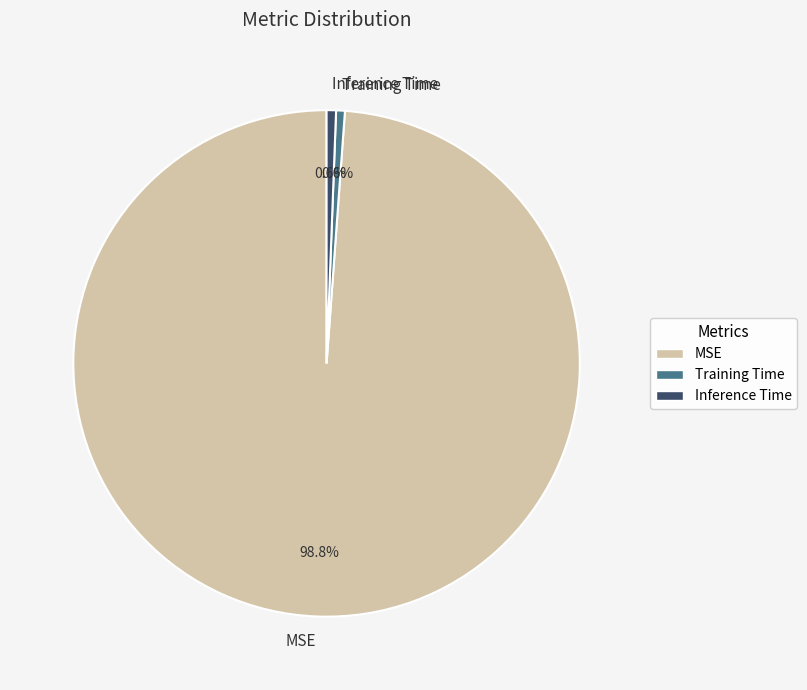

Count the number of slices in the pie.

3